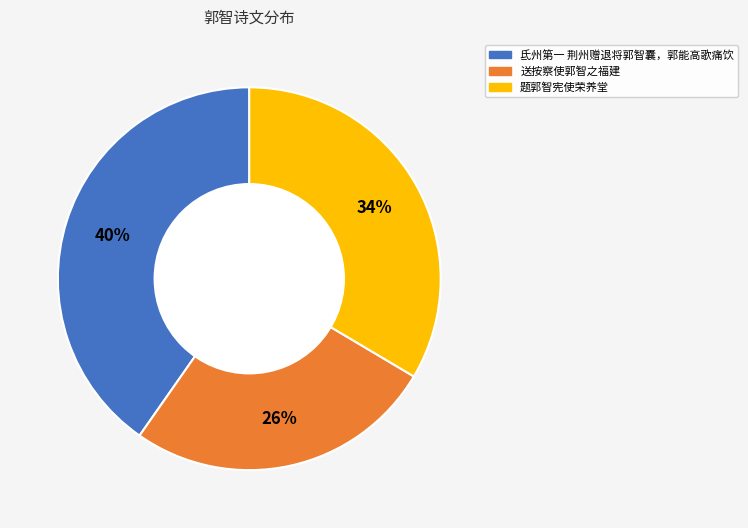

What percentage is the 题郭智宪使荣养堂 slice, to the nearest percent?

34%